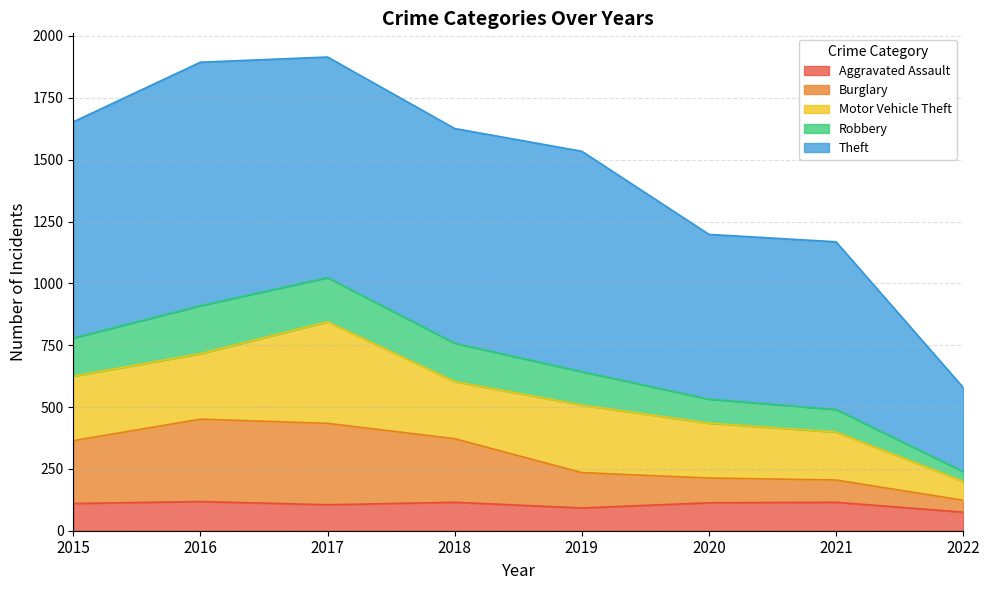

Where is the first local maximum for Burglary?

2016